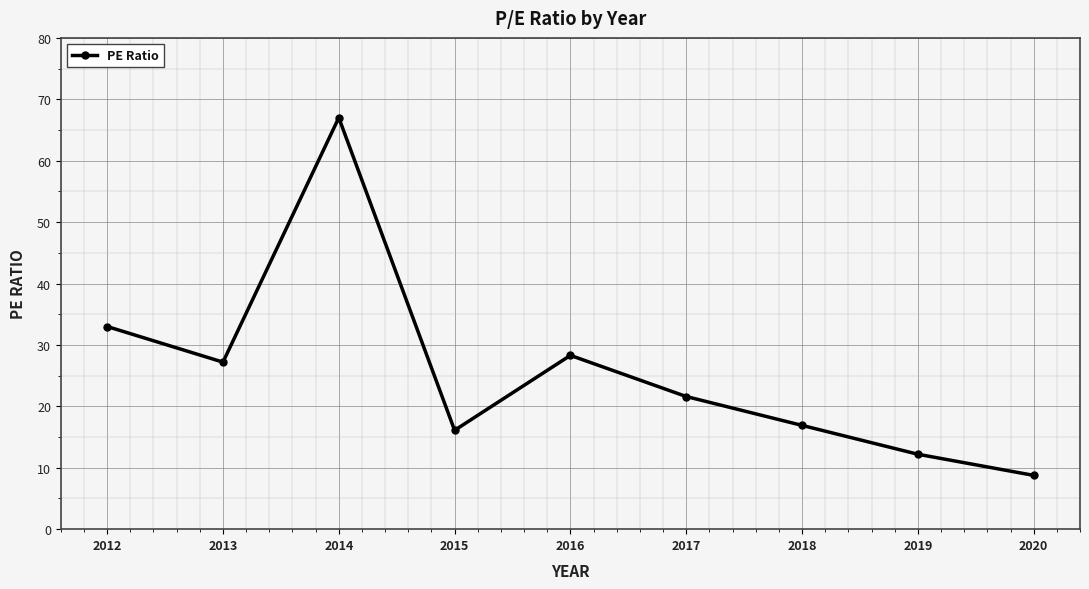

Where is the data nearest to the value 37?

2012